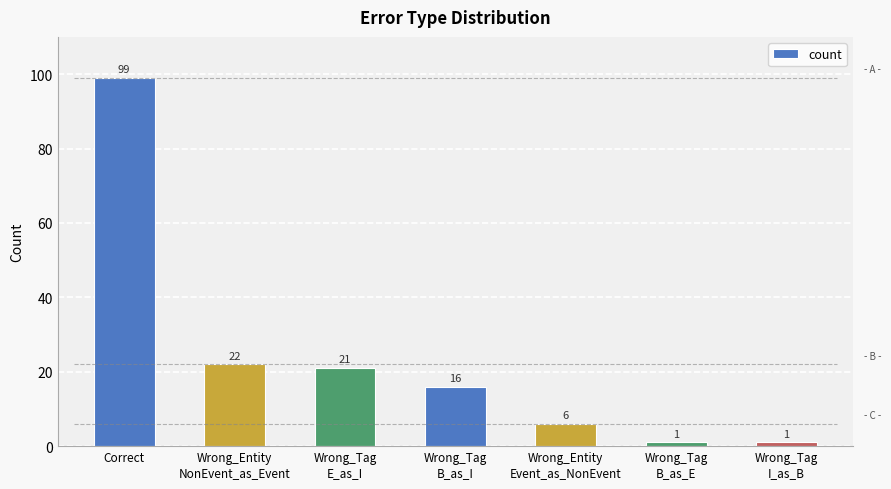

What is the minimum value shown in the chart?

1